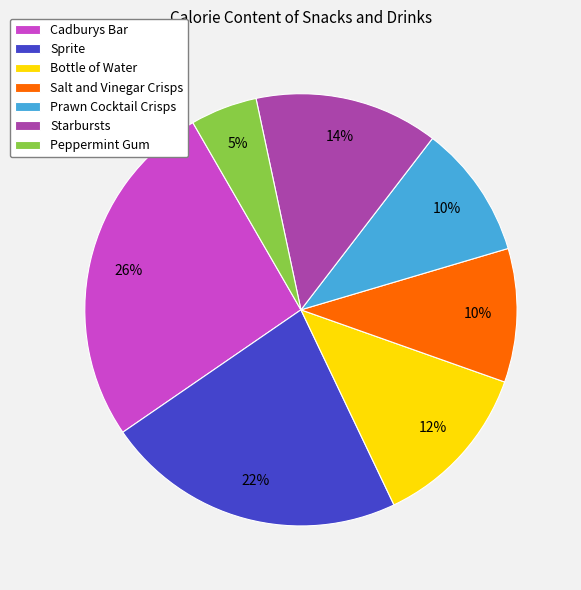

The Sprite slice represents 36% of the pie. True or false?

False